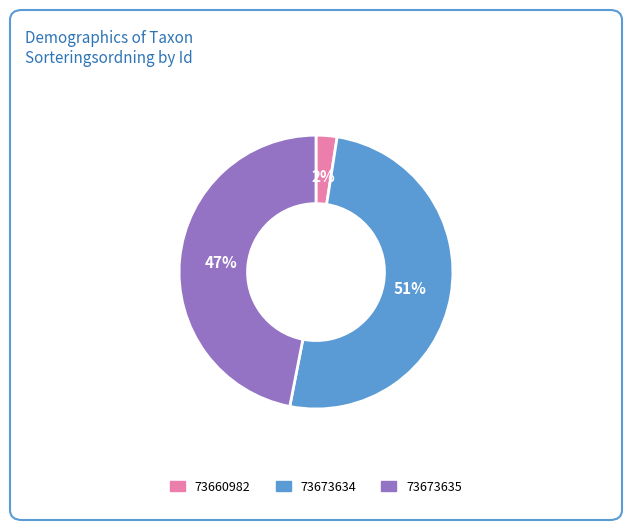

The 73673634 slice represents 51% of the pie. True or false?

True